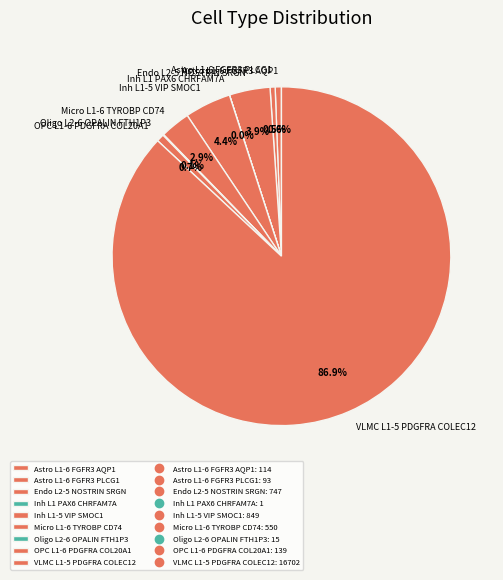

To the nearest percent, what percentage of the pie is Inh L1-5 VIP SMOC1?

4%